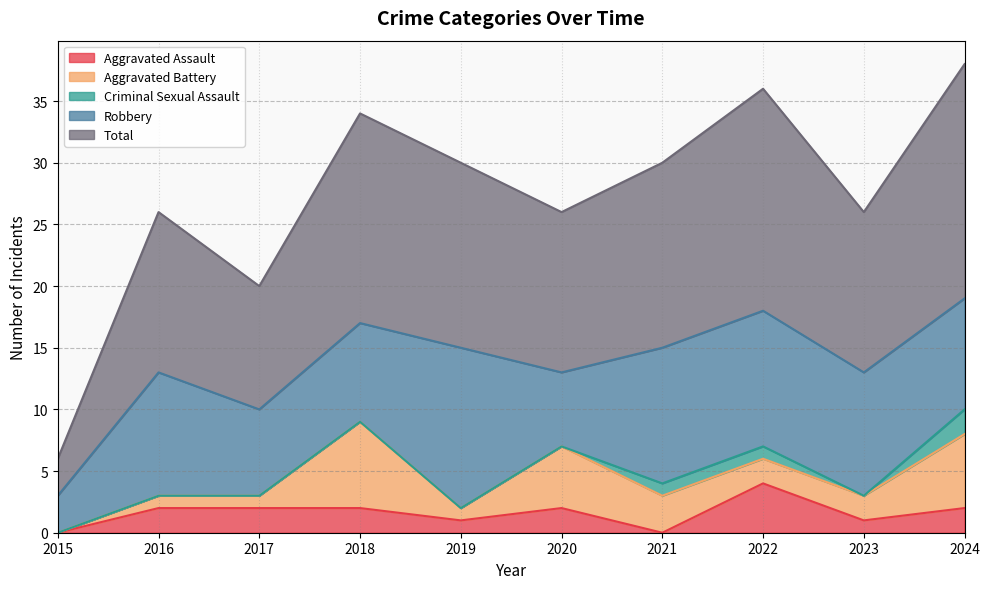

What value does the Robbery series have at 2015, to the nearest 5?

5